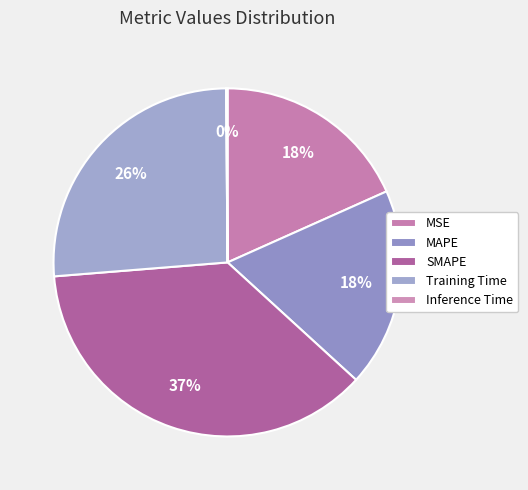

How many slices are in this pie chart?

5